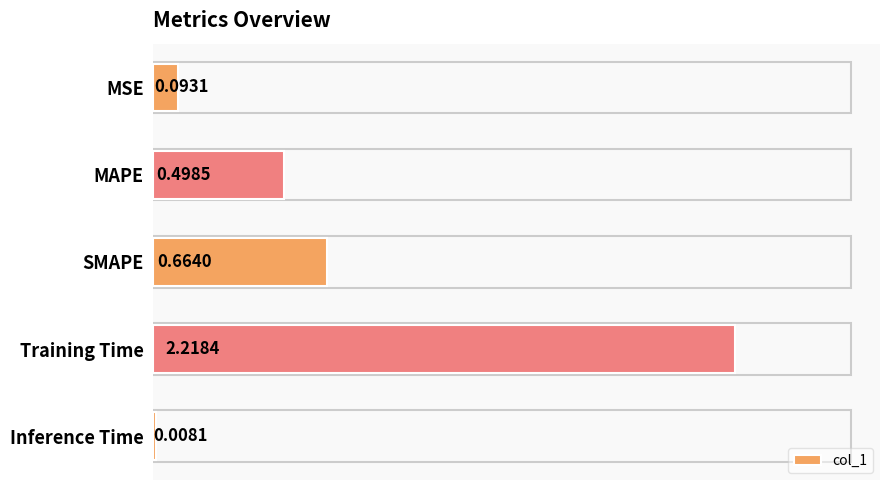

What is the change in value from SMAPE to Training Time?

+1.6